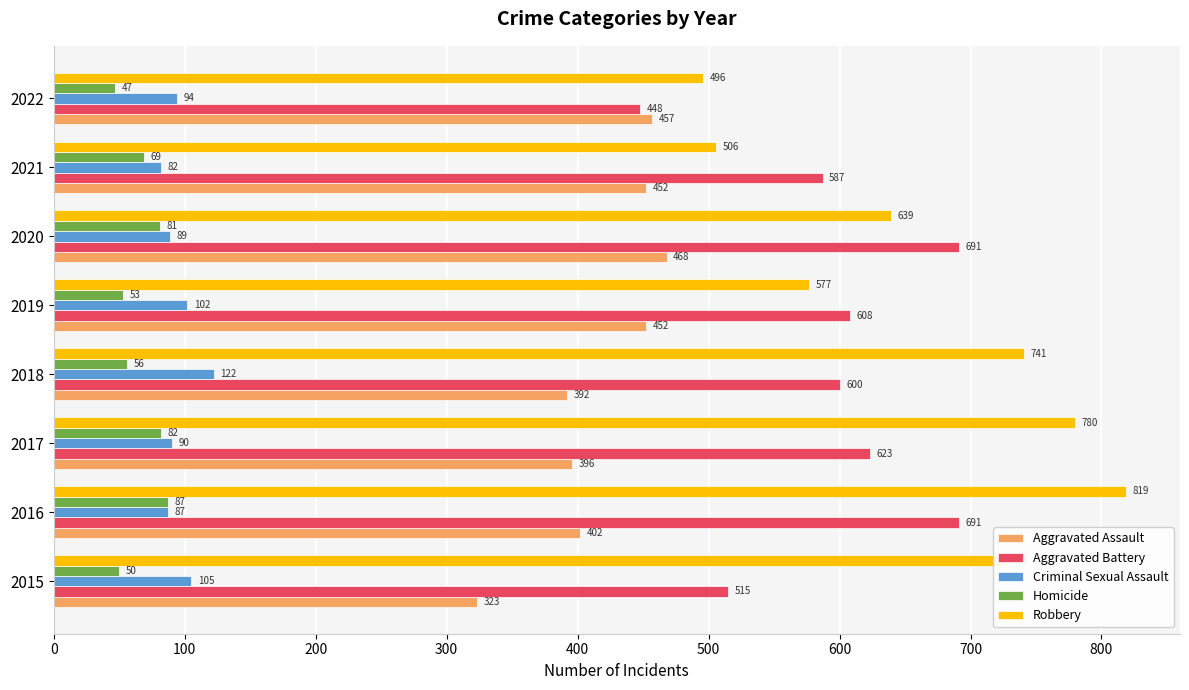

Which category has the lowest value across all series?

2022